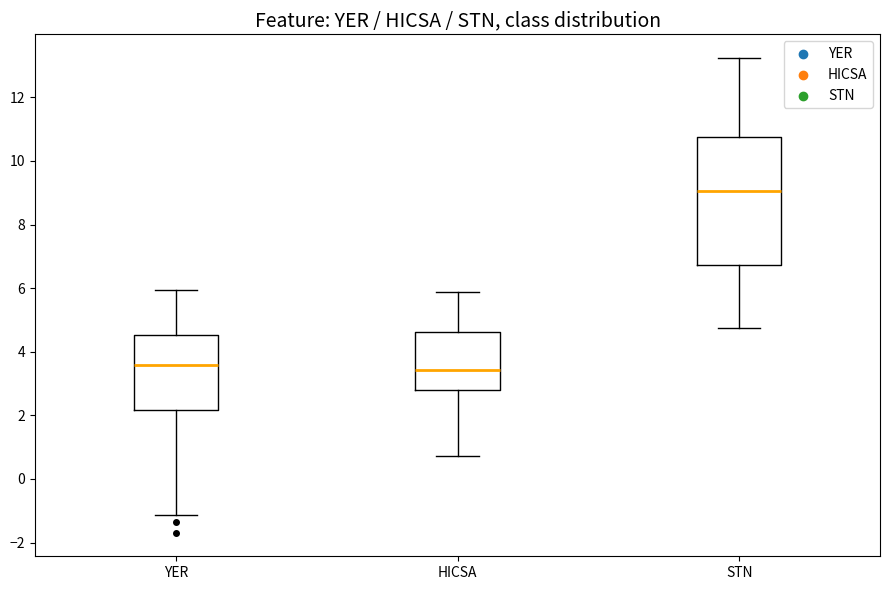

Reading left to right, read every box against the y-axis: the position of its median line, the range the box covers, and the ends of its whiskers. The values are not printed on the chart, so give them approximately, as read against the axis.

YER: median 3.6, box 2.2 to 4.6, whiskers -1.2 to 6.0
HICSA: median 3.4, box 2.8 to 4.6, whiskers 0.8 to 5.8
STN: median 9.0, box 6.8 to 10.8, whiskers 4.8 to 13.2